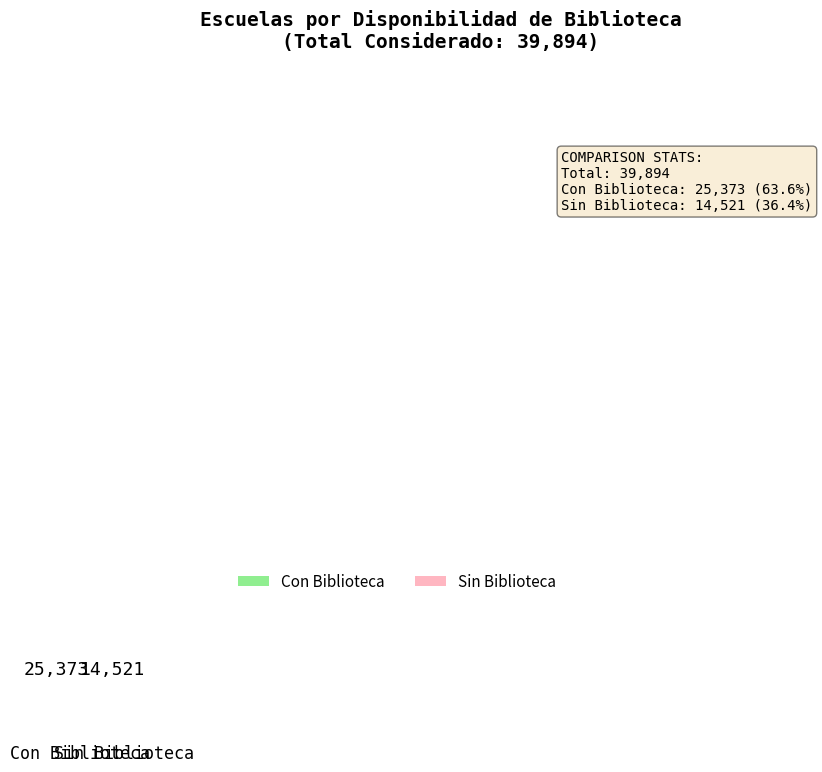

How many segments does this pie chart have?

2